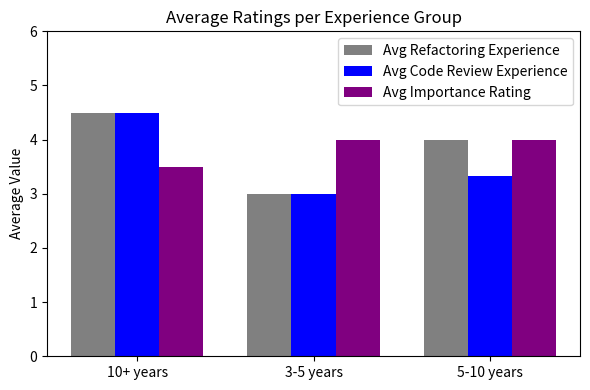

What are all the series names shown in the legend?

Avg Refactoring Experience, Avg Code Review Experience, Avg Importance Rating